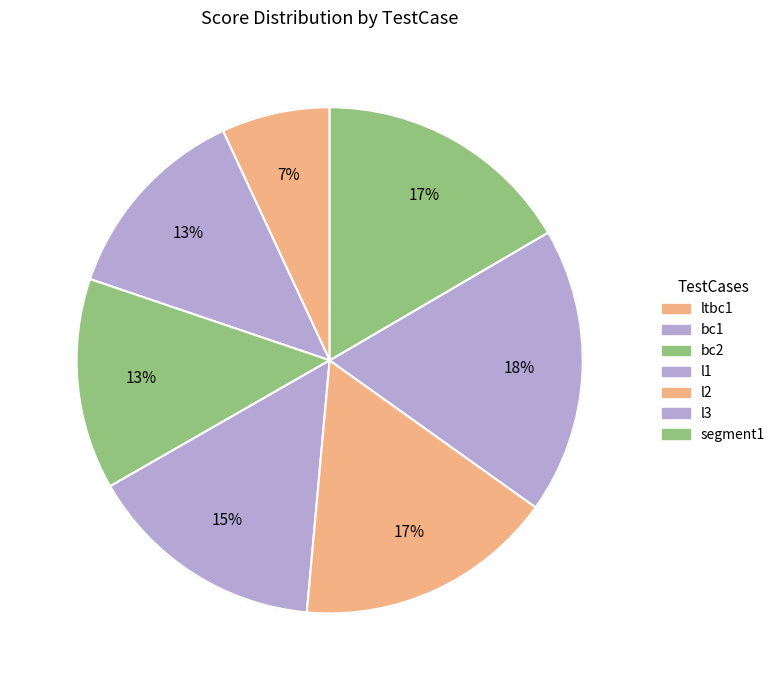

Is there any slice that represents more than half of the pie?

No